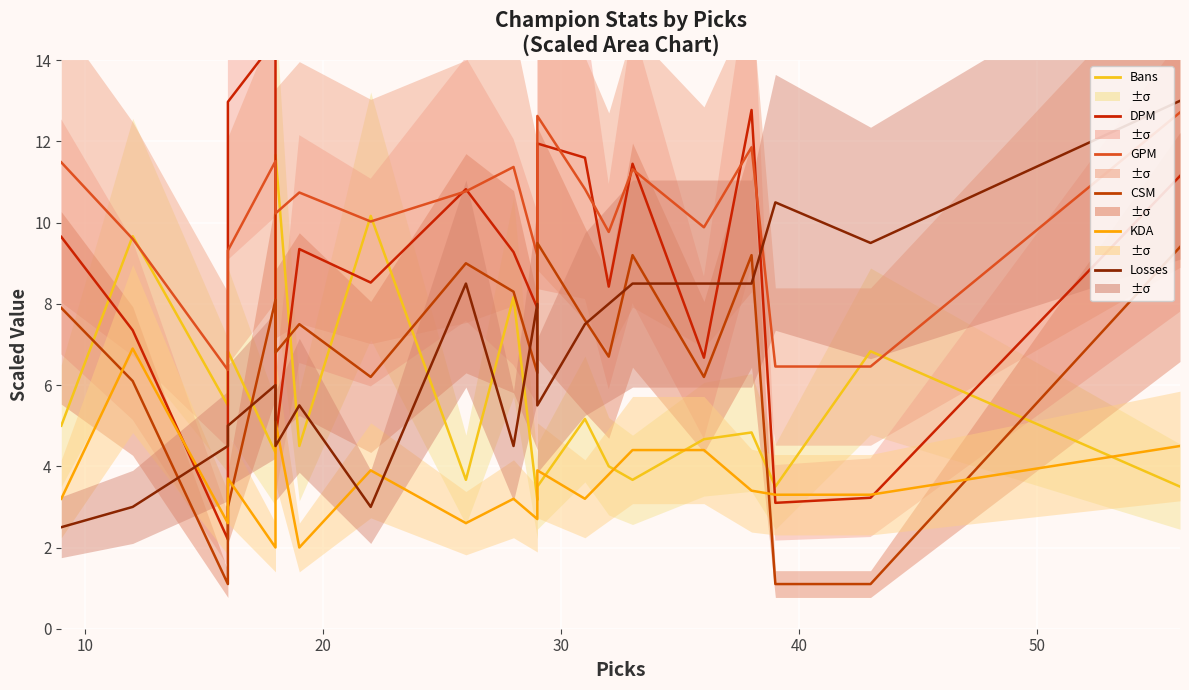

What is the lowest value of the GPM series?

6.4